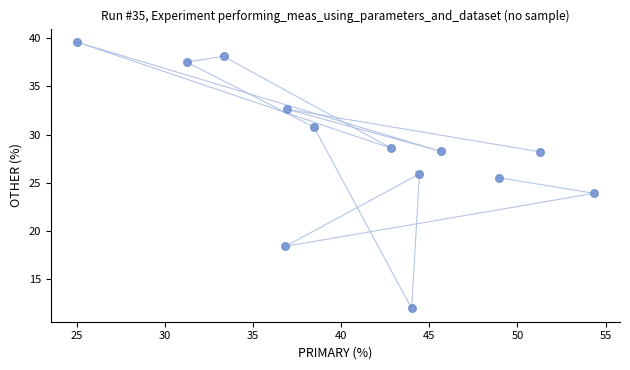

What is the range of X values (max minus min)?

29.3